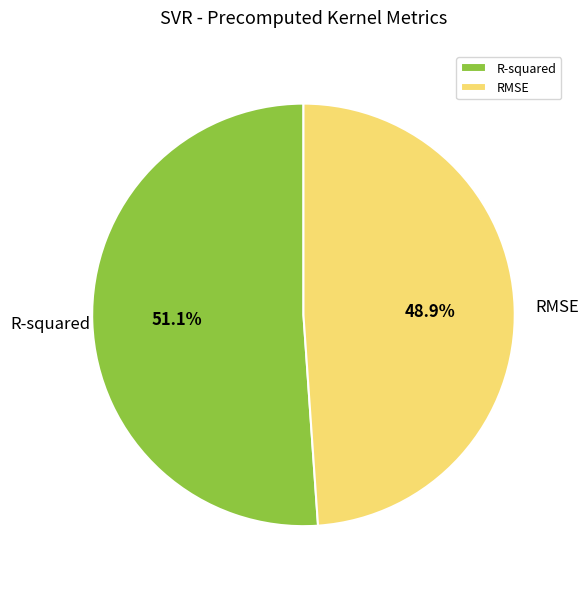

To the nearest percent, what is the average slice percentage?

50%